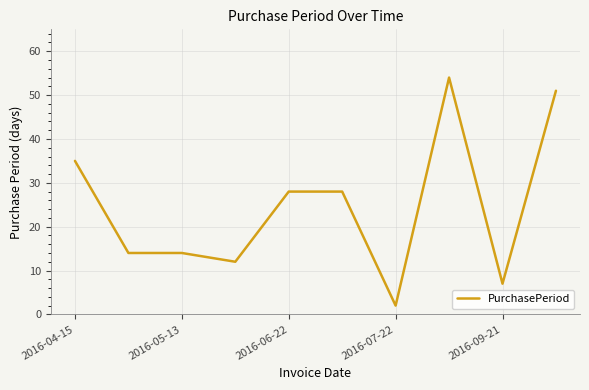

What is the greatest value displayed?

54